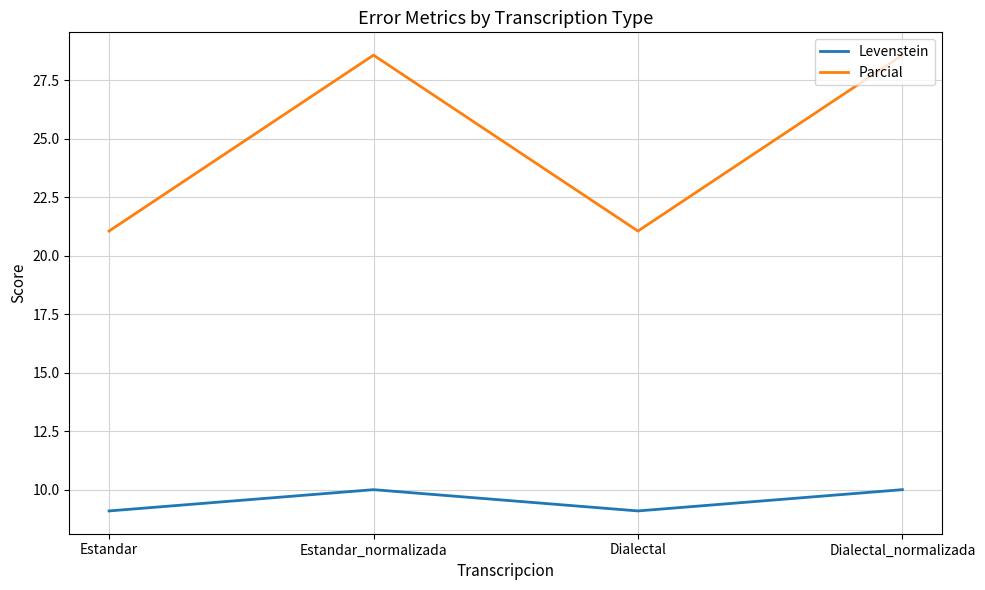

List the series in order of their overall mean, highest first.

Parcial, Levenstein